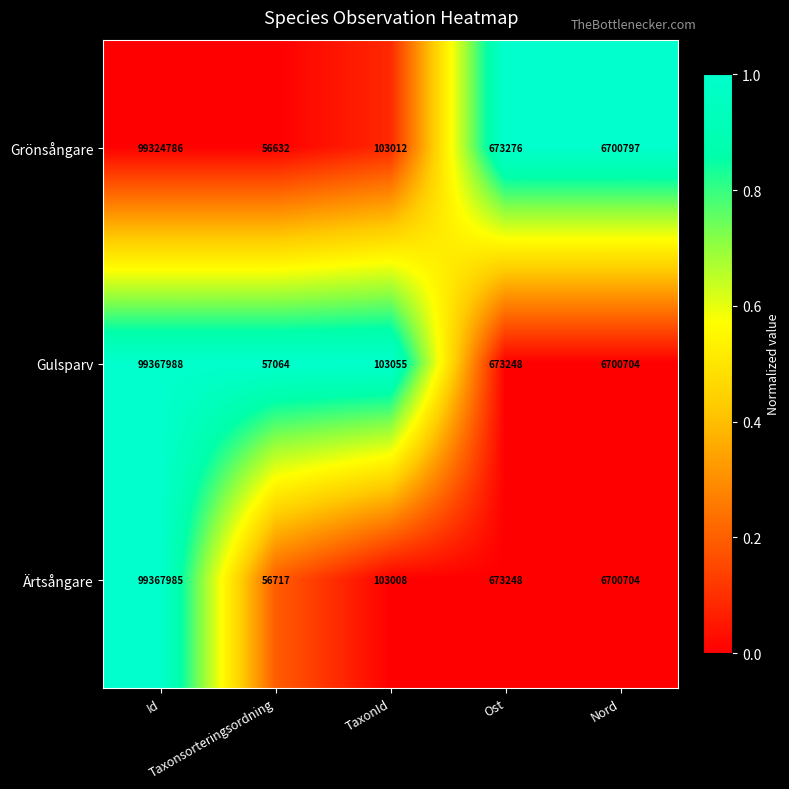

Rank the series by their maximum value, from lowest to highest.

Grönsångare, Ärtsångare, Gulsparv